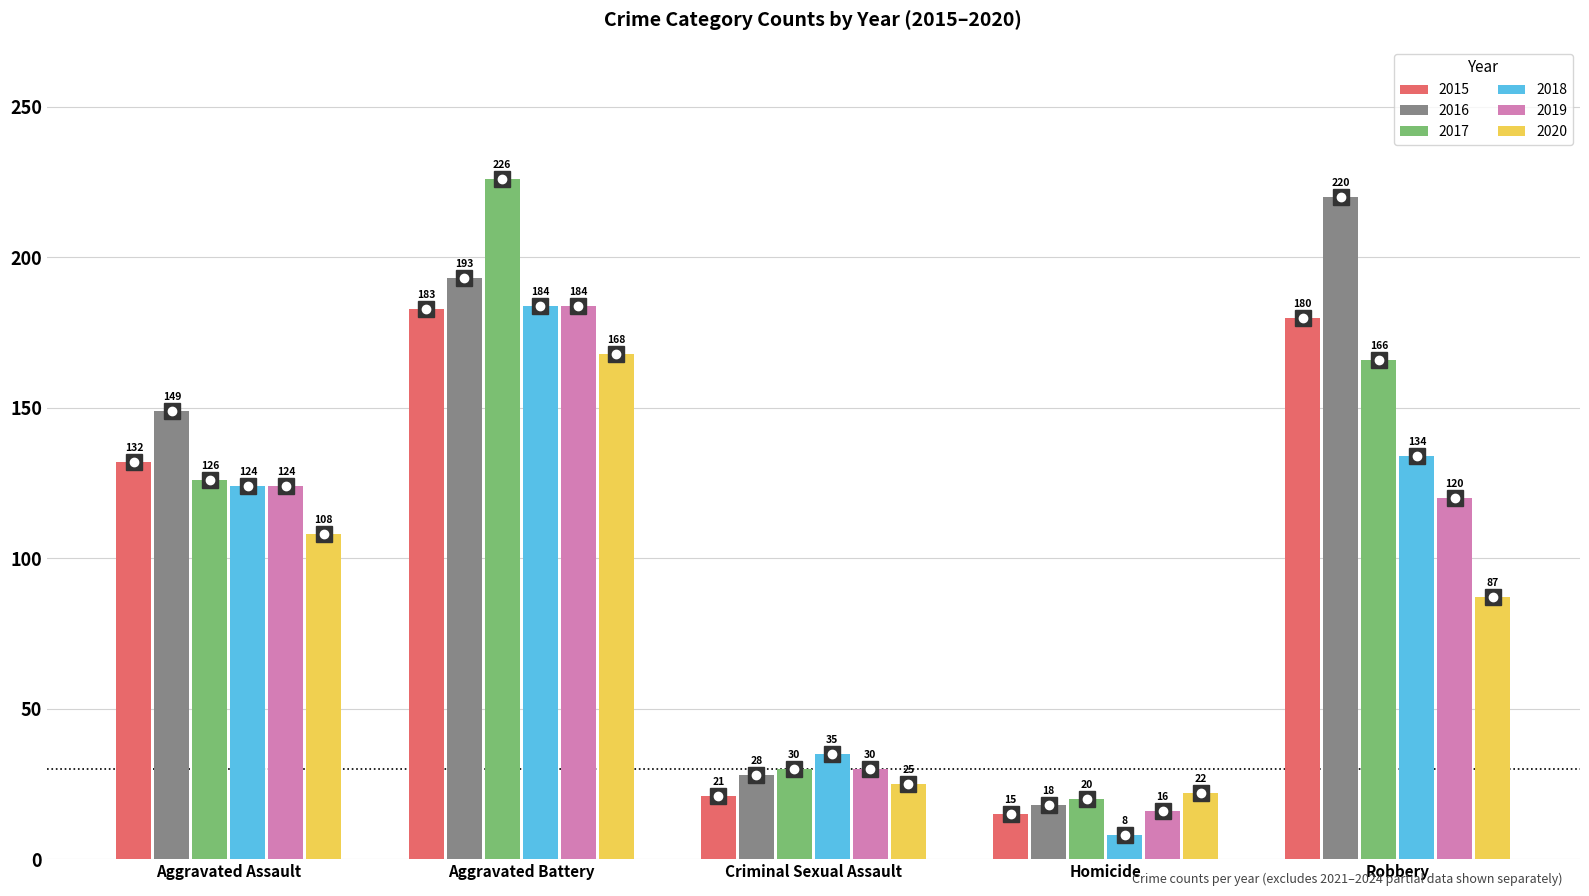

What is the value of the 2016 bar at the 1st from the left?

149